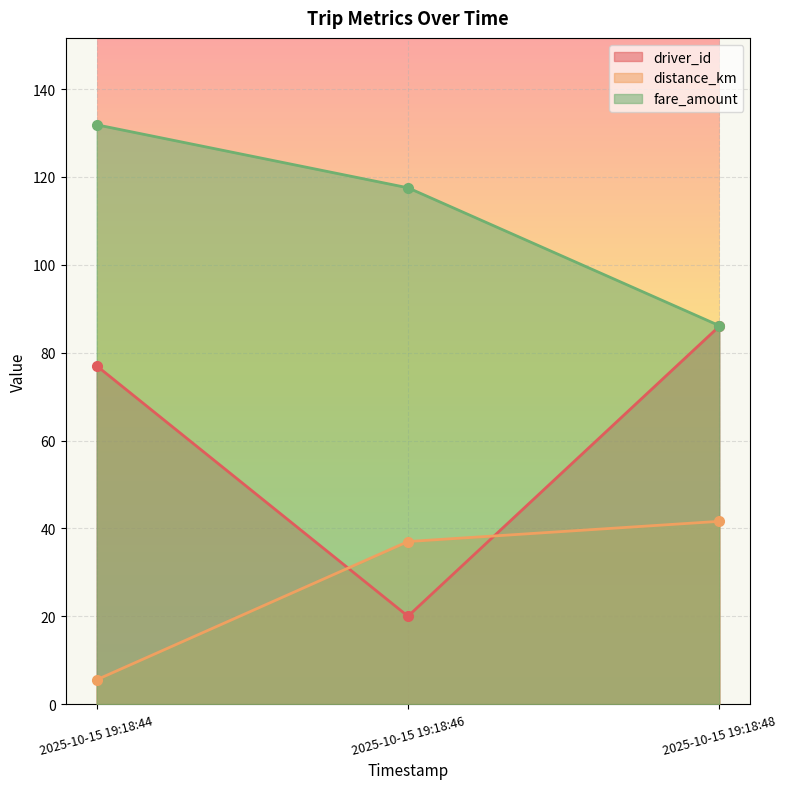

Rank the categories by driver_id value from highest to lowest.

2025-10-15 19:18:48, 2025-10-15 19:18:44, 2025-10-15 19:18:46